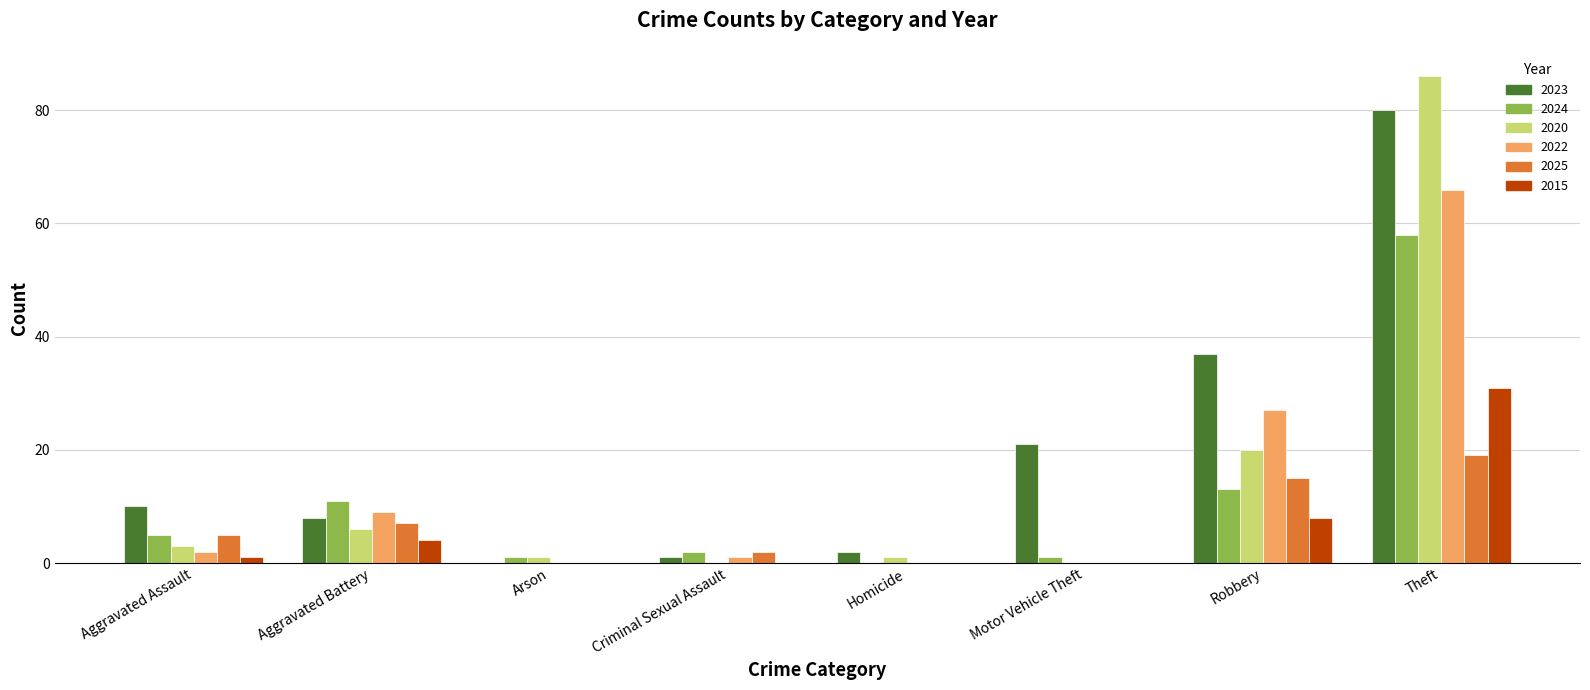

The 2025 series shows 5 at Aggravated Assault. True or false?

True